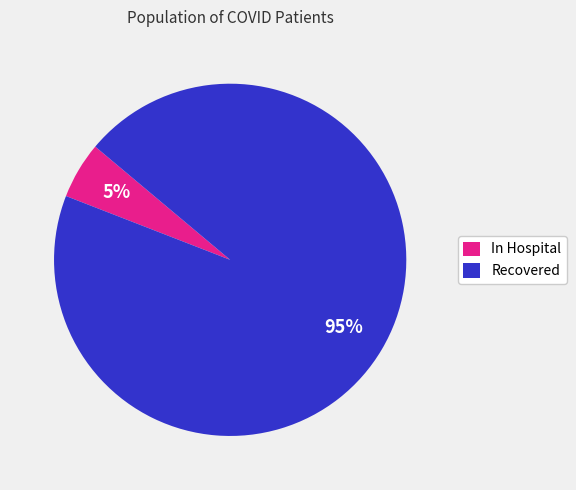

Rank the categories by value from highest to lowest.

Recovered, In Hospital